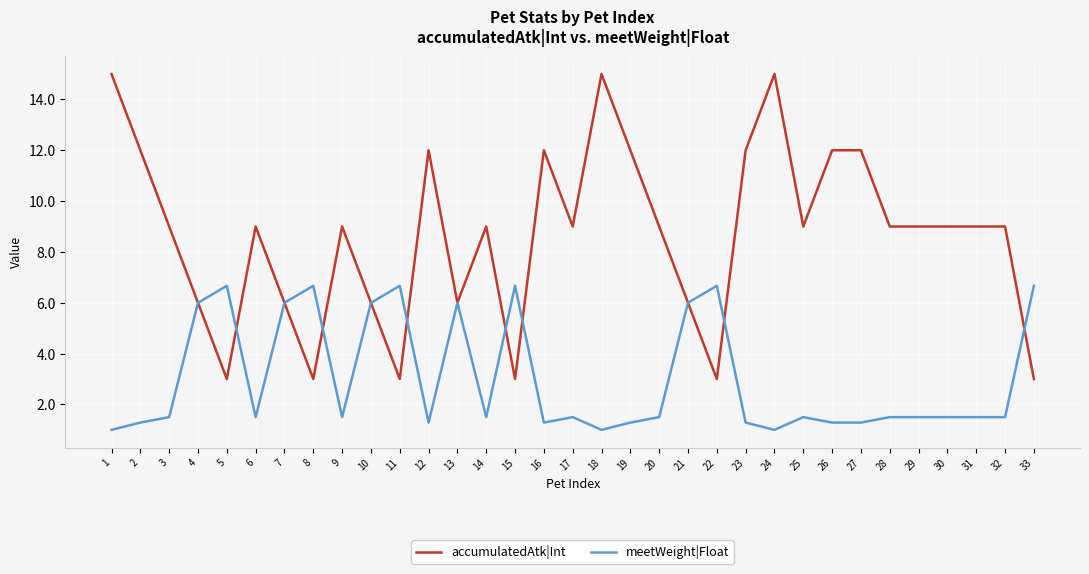

The value of meetWeight|Float at 27 is 0.8. True or false?

False